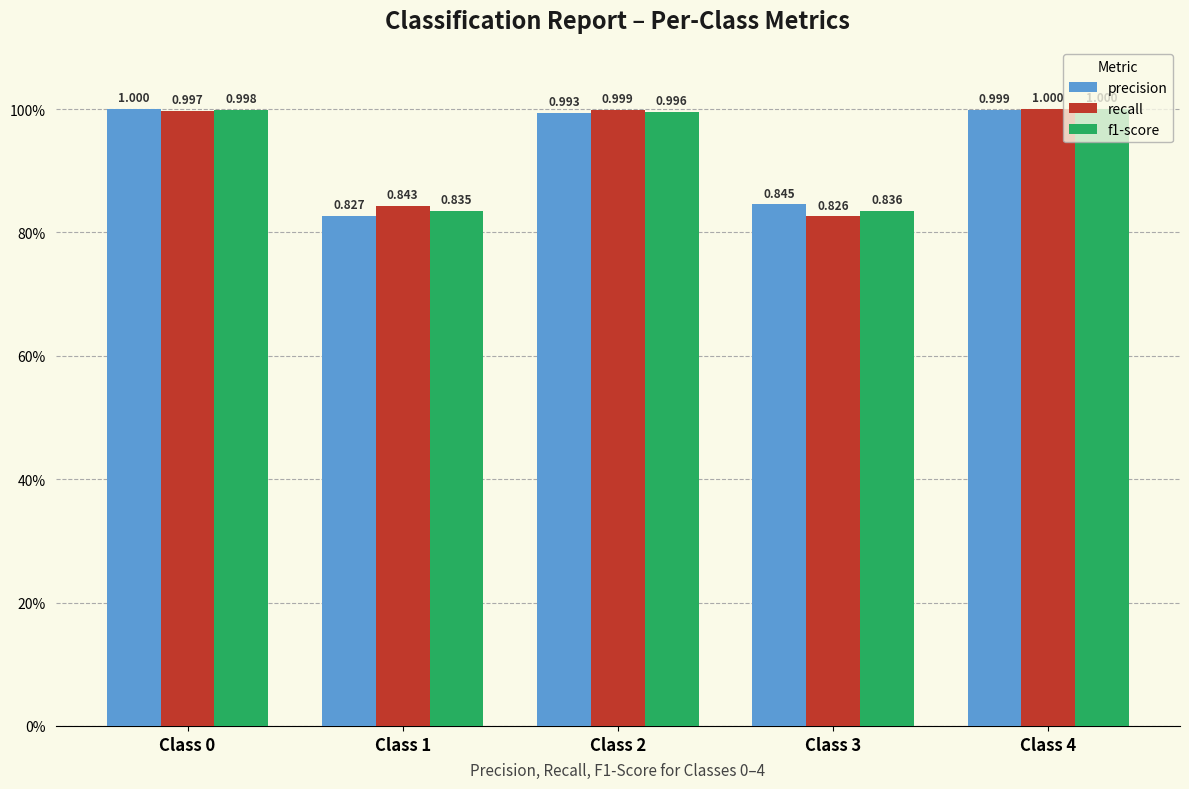

Are the bars horizontal?

No